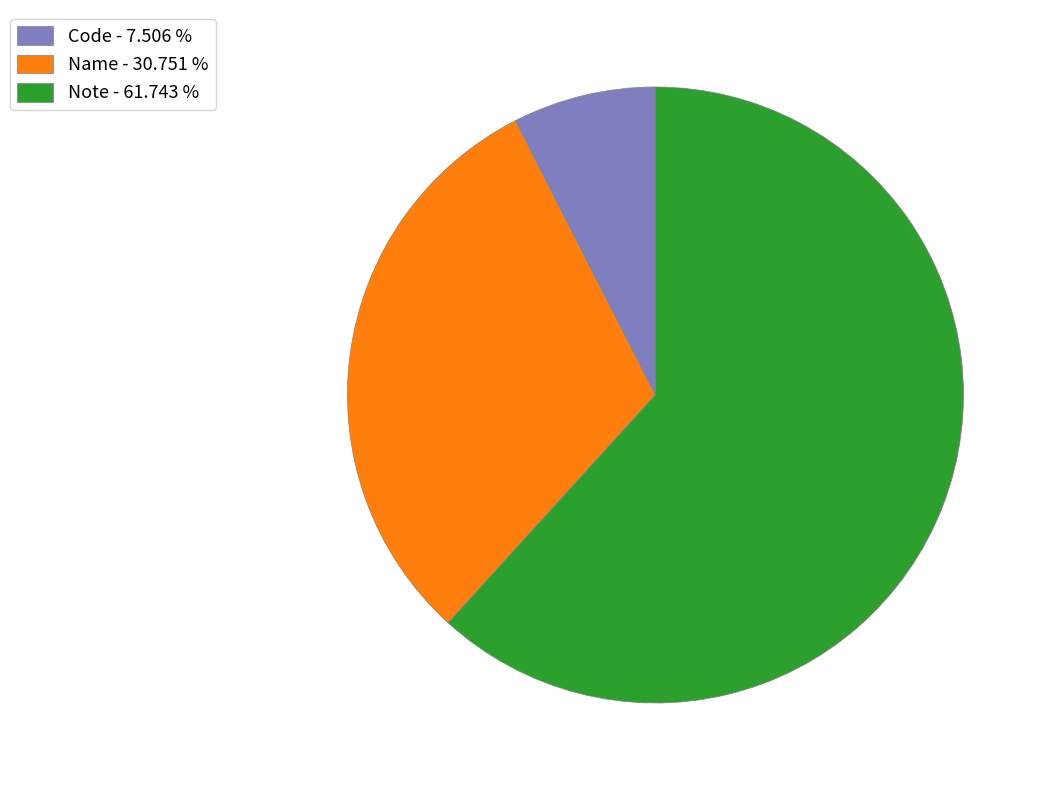

How many segments does this pie chart have?

3